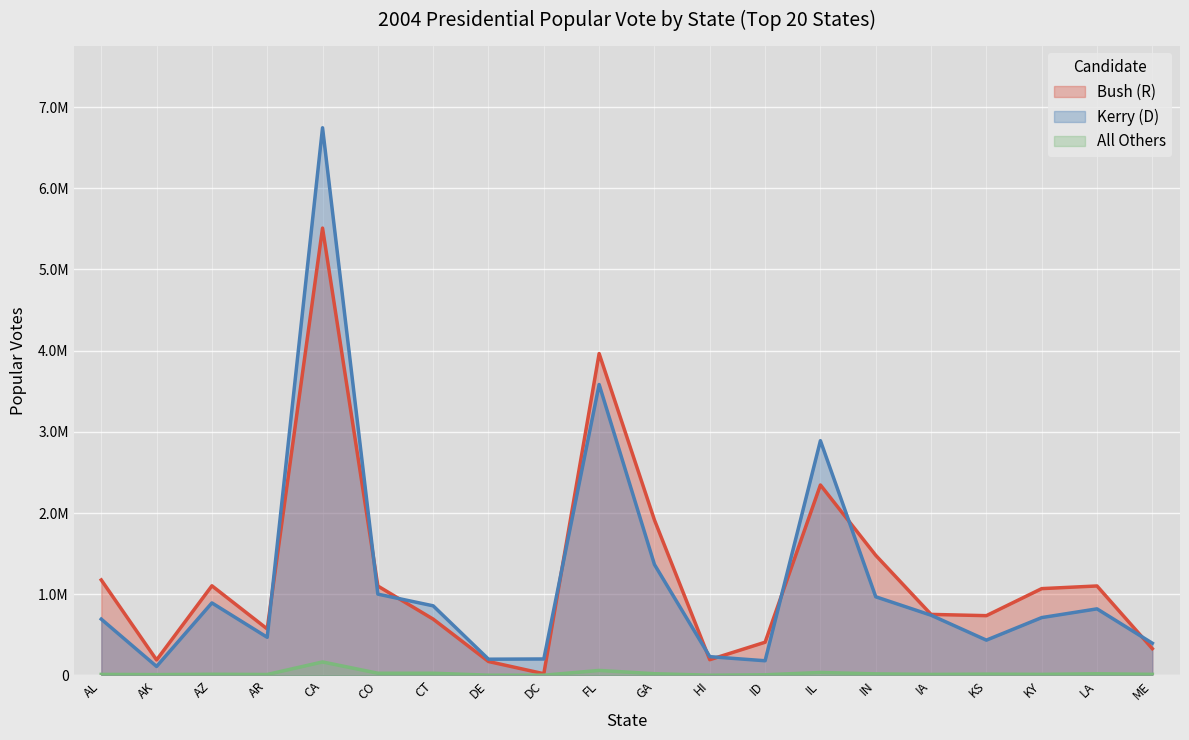

What is the difference between the maximum and minimum values in the Bush (R) series?

5488570